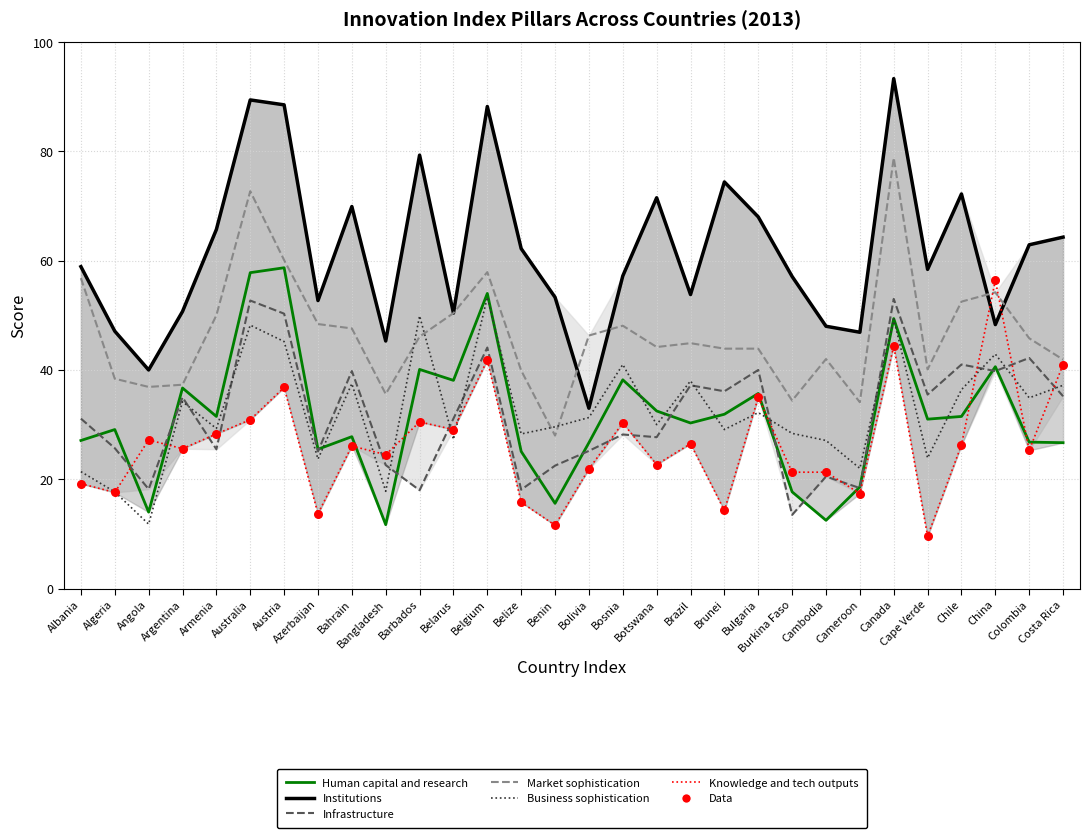

Which series has the largest total across all categories?

Institutions